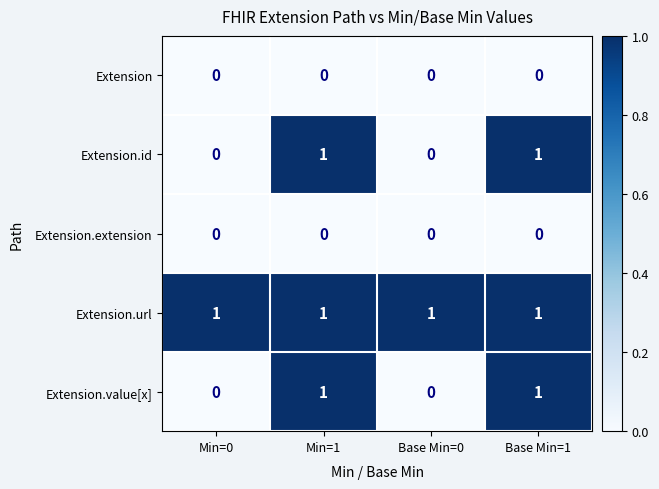

Which series has the largest total across all categories?

Extension.url